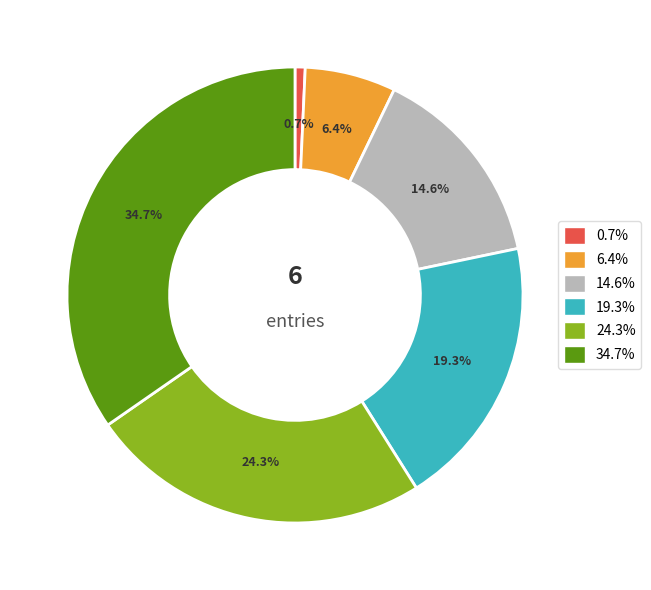

Between 0.7% and 19.3%, which is larger?

19.3%